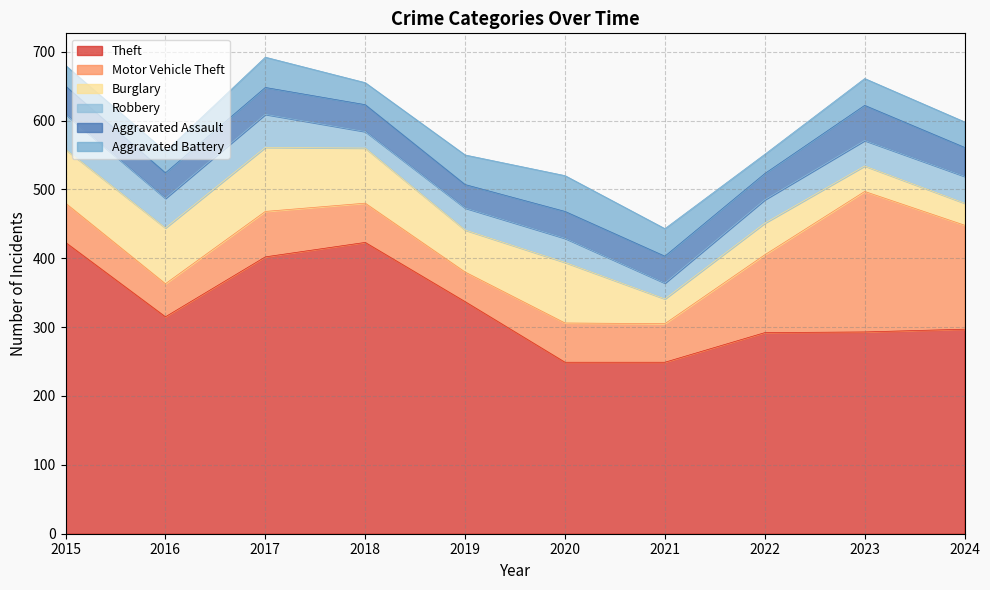

What is the highest value of the Aggravated Battery series?

52